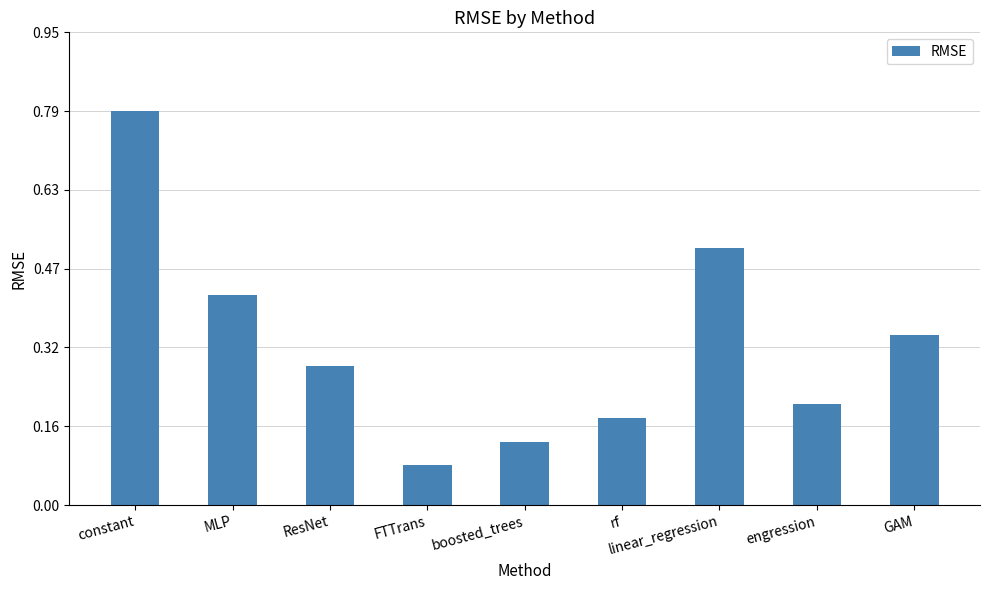

How many bars are there in total?

9